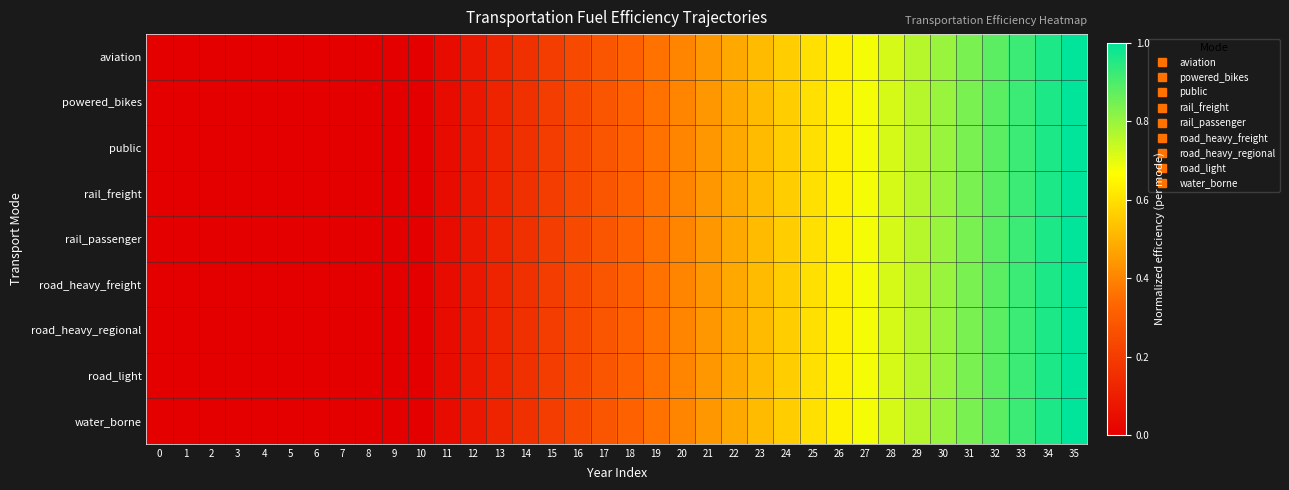

At which category is the sum across all series the highest?

35